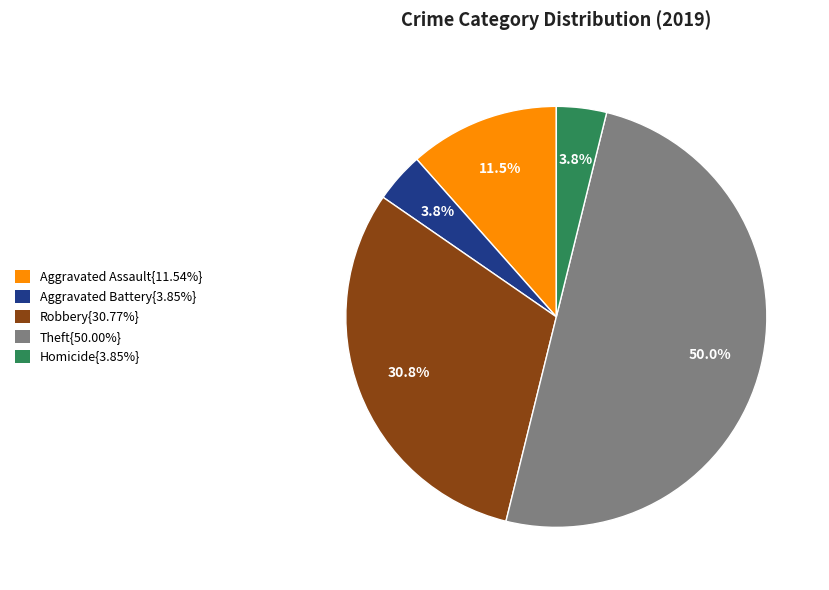

Approximately how many times larger is the value at Aggravated Assault{11.54%} compared to Aggravated Battery{3.85%}?

3.0